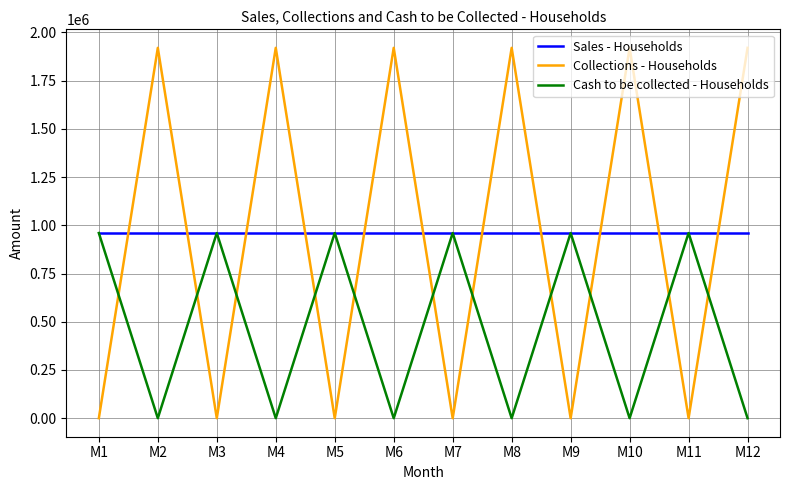

Reading left to right, transcribe all the data shown in this chart.

Sales - Households: 959921	959921	959921	959921	959921	959921	959921	959921	959921	959921	959921	959921
Collections - Households: 0	1919842	0	1919842	0	1919842	0	1919842	0	1919842	0	1919842
Cash to be collected - Households: 959921	0	959921	0	959921	0	959921	0	959921	0	959921	0